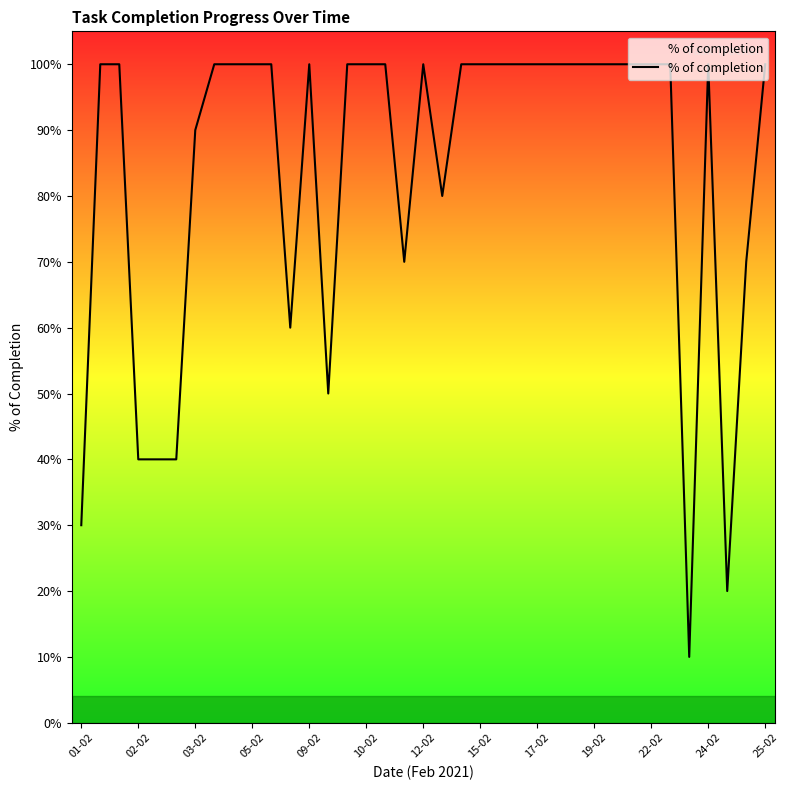

How many points are higher than both their immediate neighbors (excluding endpoints)?

3